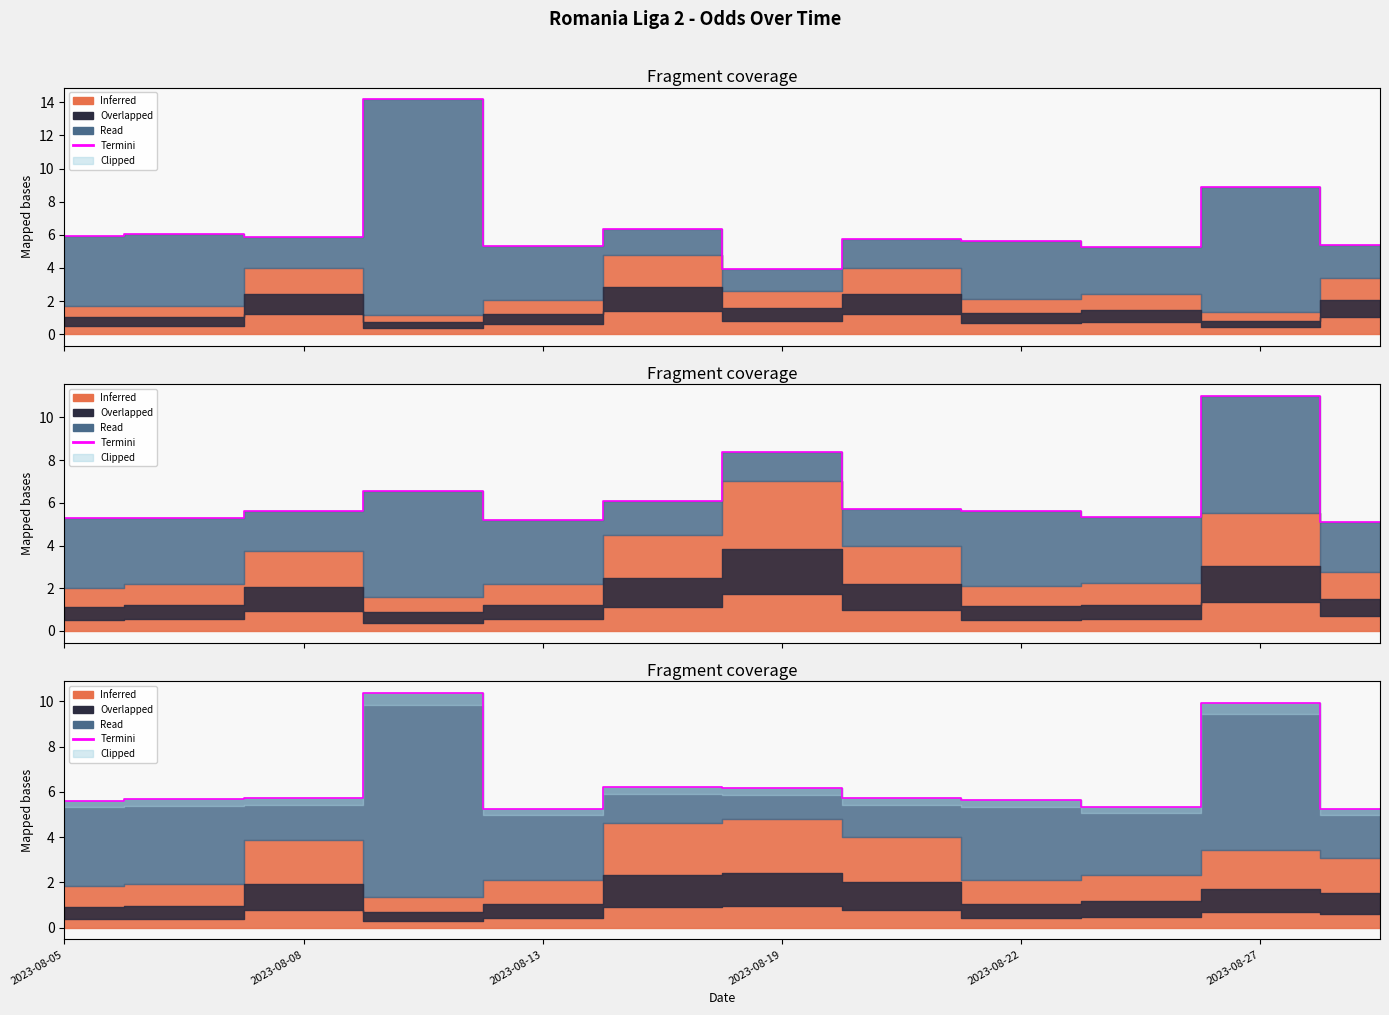

True or false: there are more than 2 points higher than both neighbors.

True